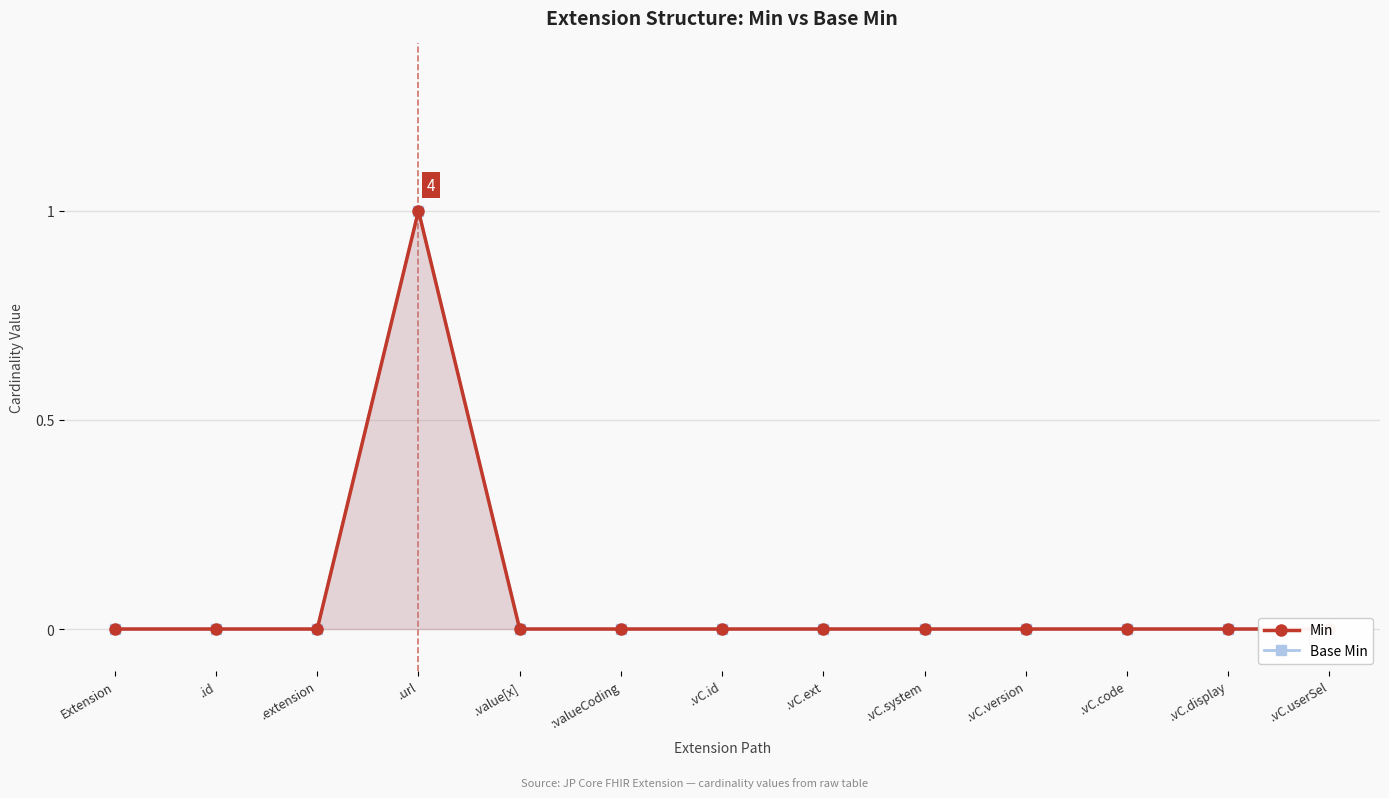

Rank the series by their maximum value, from lowest to highest.

Min, Base Min